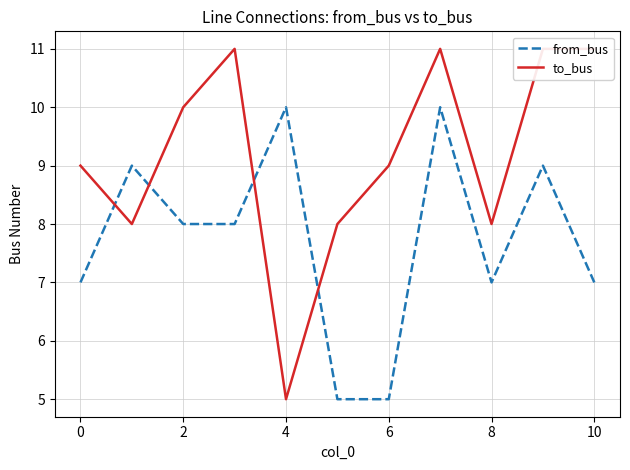

What is the minimum value for from_bus?

5